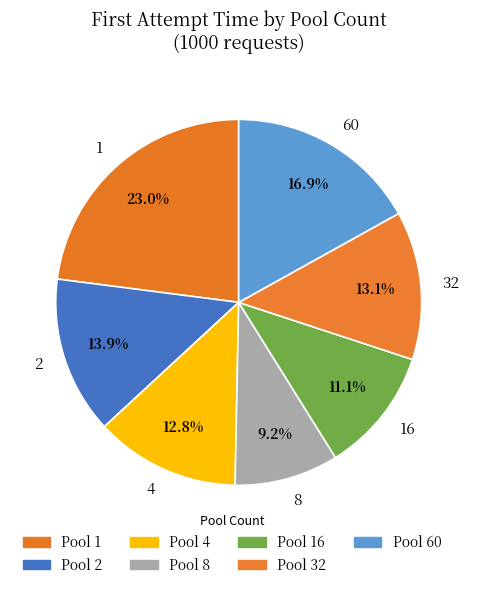

What percentage is the 1 slice, to the nearest percent?

23%